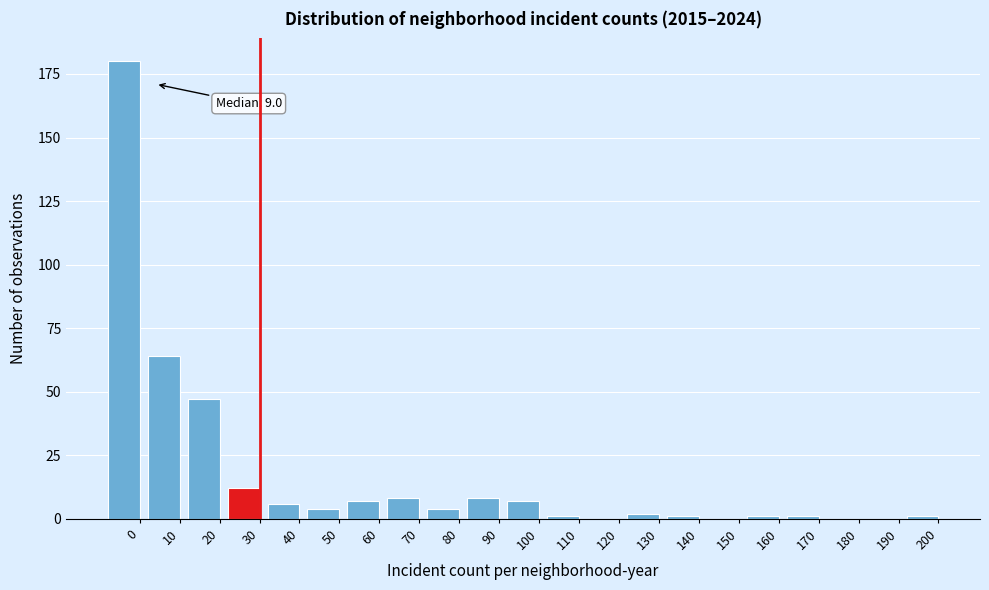

Reading left to right, list all the values displayed in this chart.

0=180	10=64	20=47	30=12	40=6	50=4	60=7	70=8	80=4	90=8	100=7	110=1	120=0	130=2	140=1	150=0	160=1	170=1	180=0	190=0	200=1